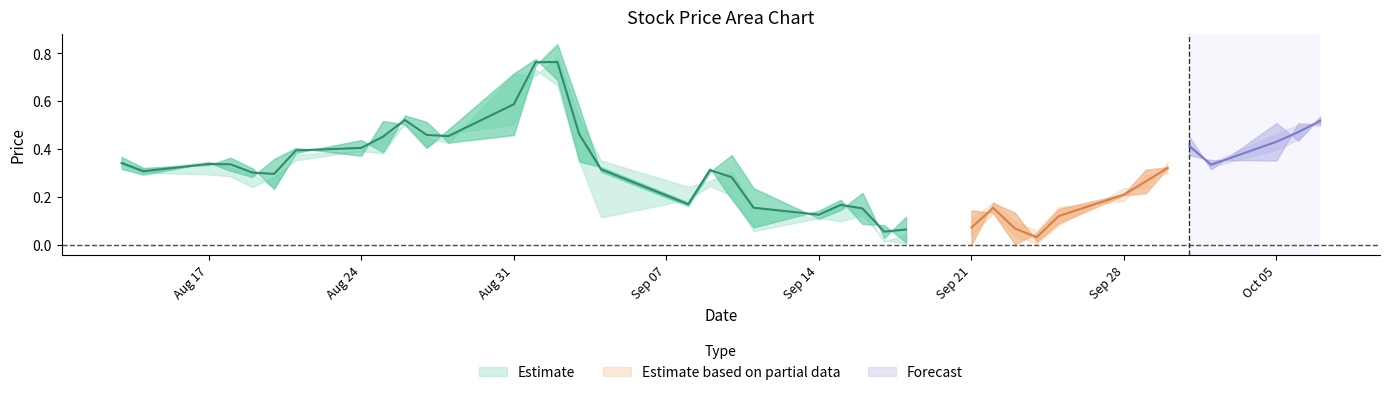

At which category does Low reach its first local peak?

2